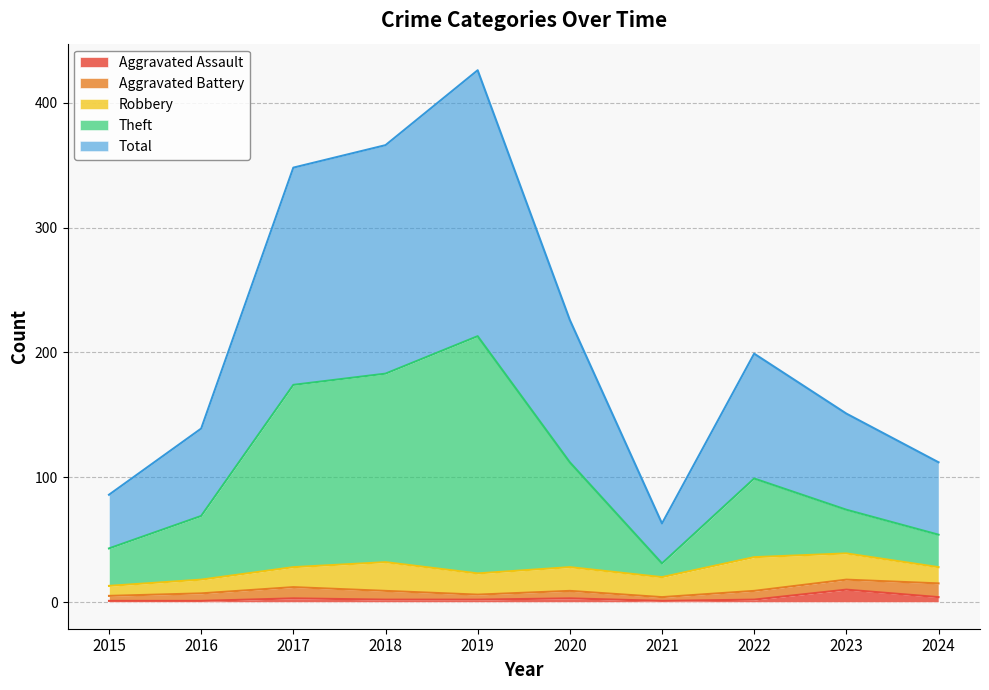

Which has a higher value, 2021 or 2024?

2024